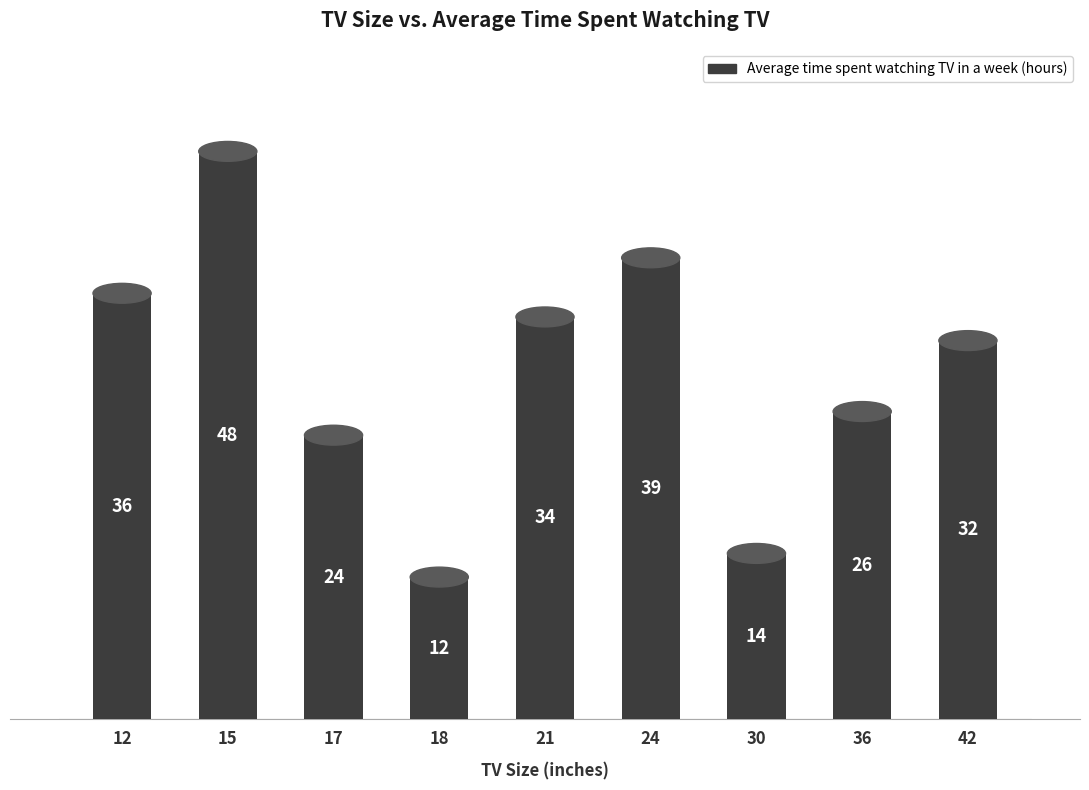

Between 12 and 24, which is larger?

24